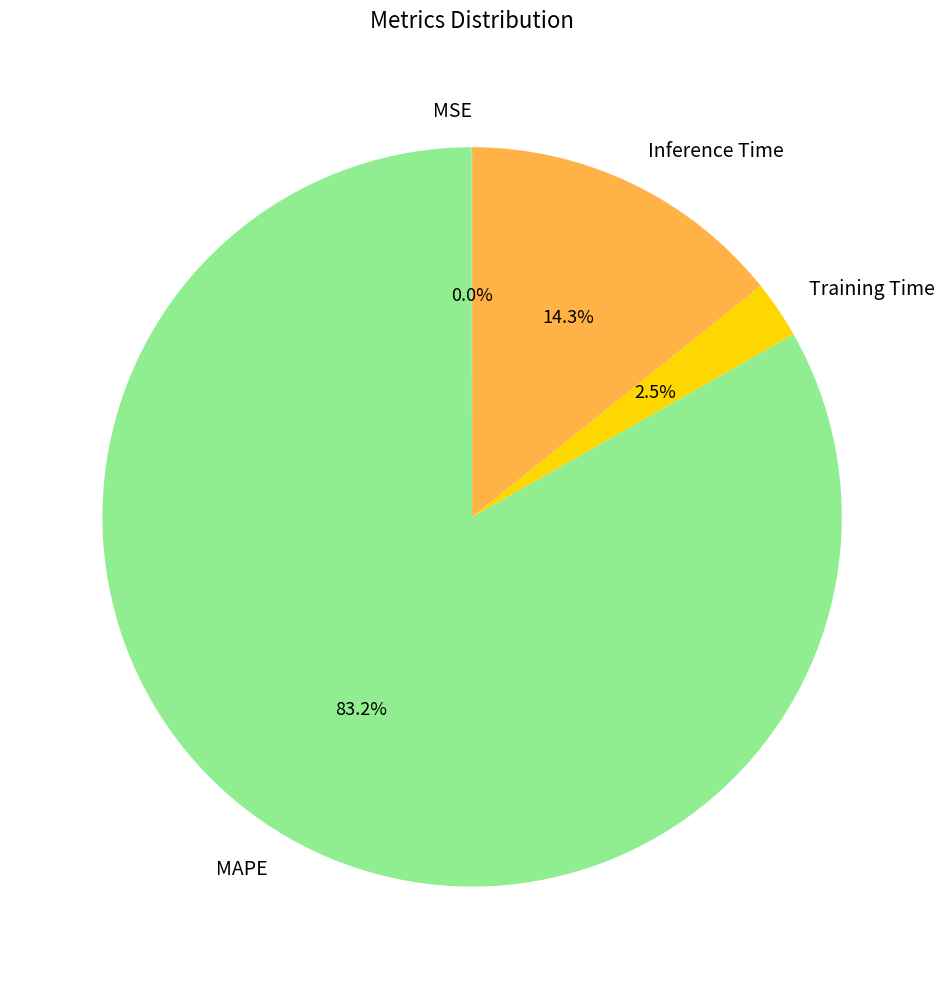

Is the sum of Training Time and Inference Time greater than half?

No